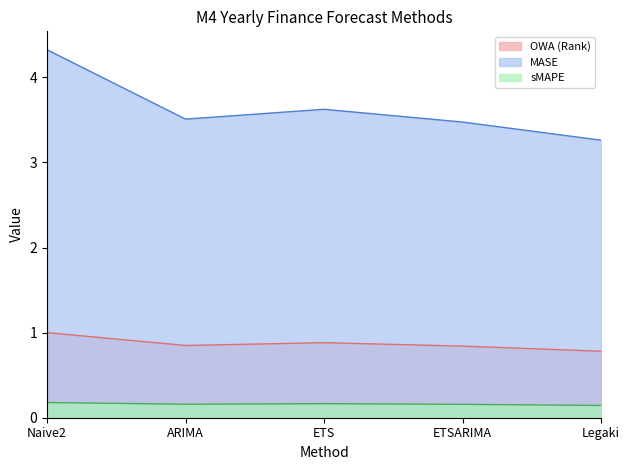

What is the total value across all series at ETSARIMA?

4.5